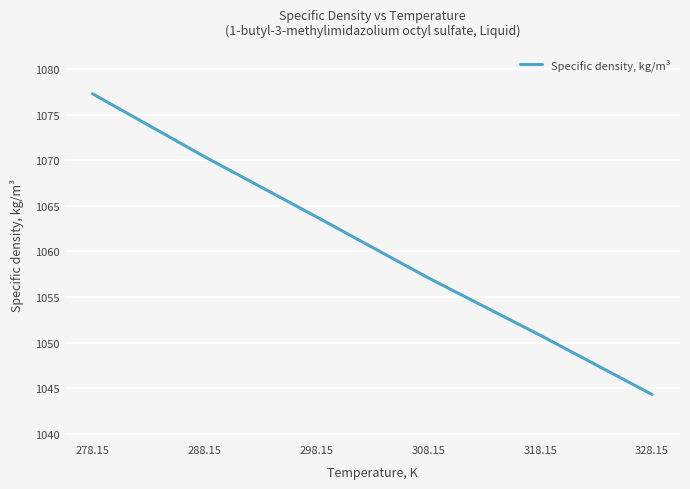

Rank the categories by value from lowest to highest.

328.15, 318.15, 308.15, 298.15, 288.15, 278.15